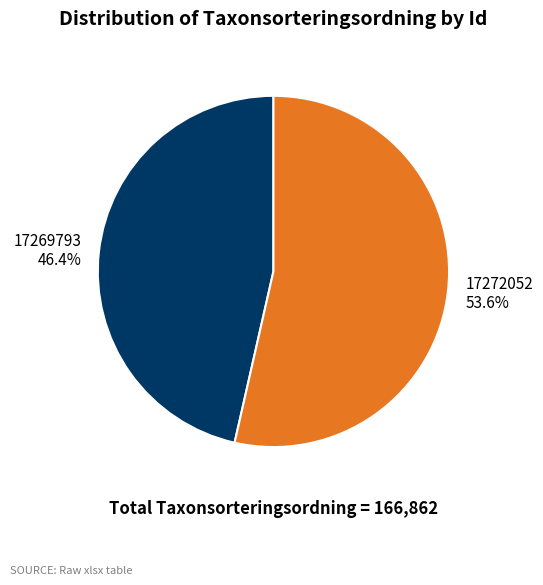

Rank the categories by value from highest to lowest.

17272052, 17269793